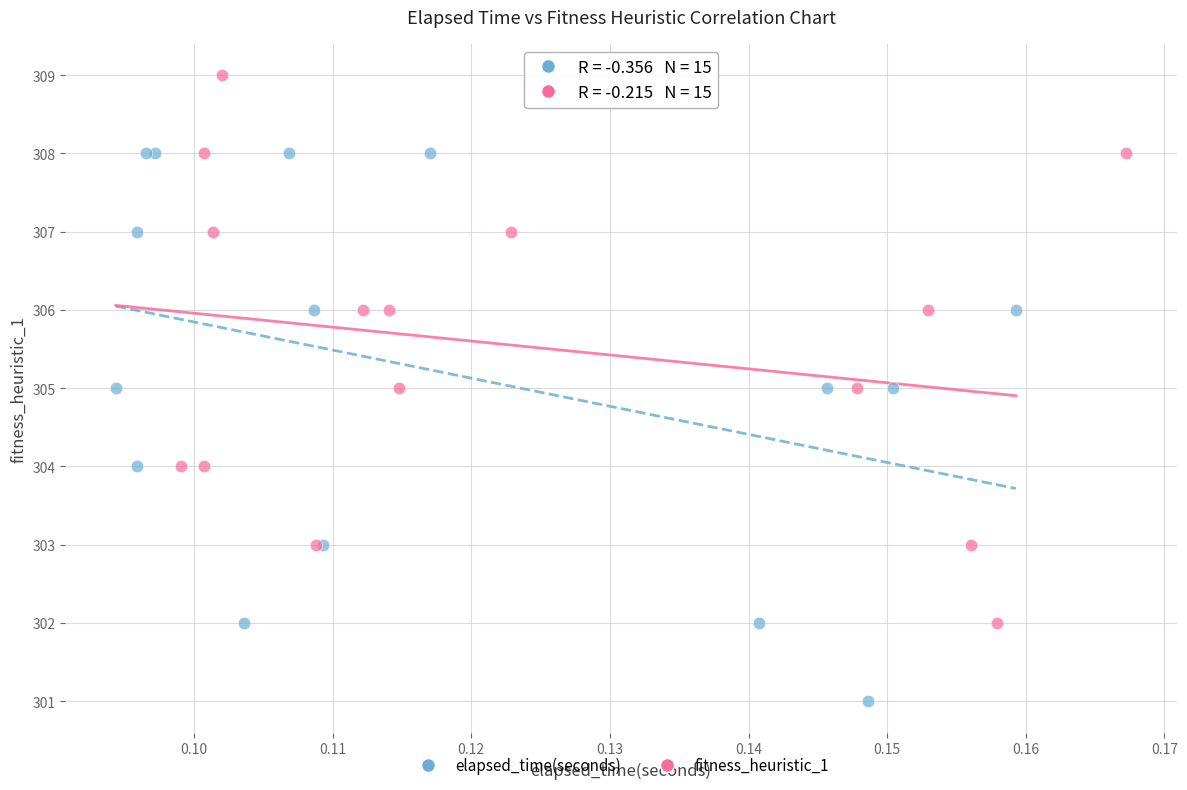

Which series reaches the maximum Y coordinate?

fitness_heuristic_1